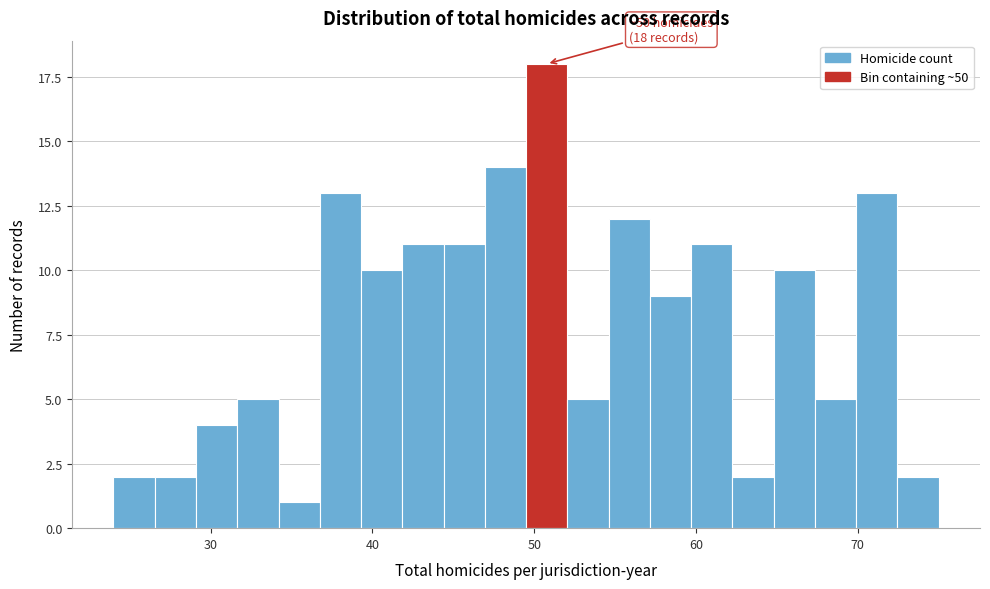

Around what value on the x-axis is the tallest bar? Give the approximate position of its centre, as read against the axis.

51